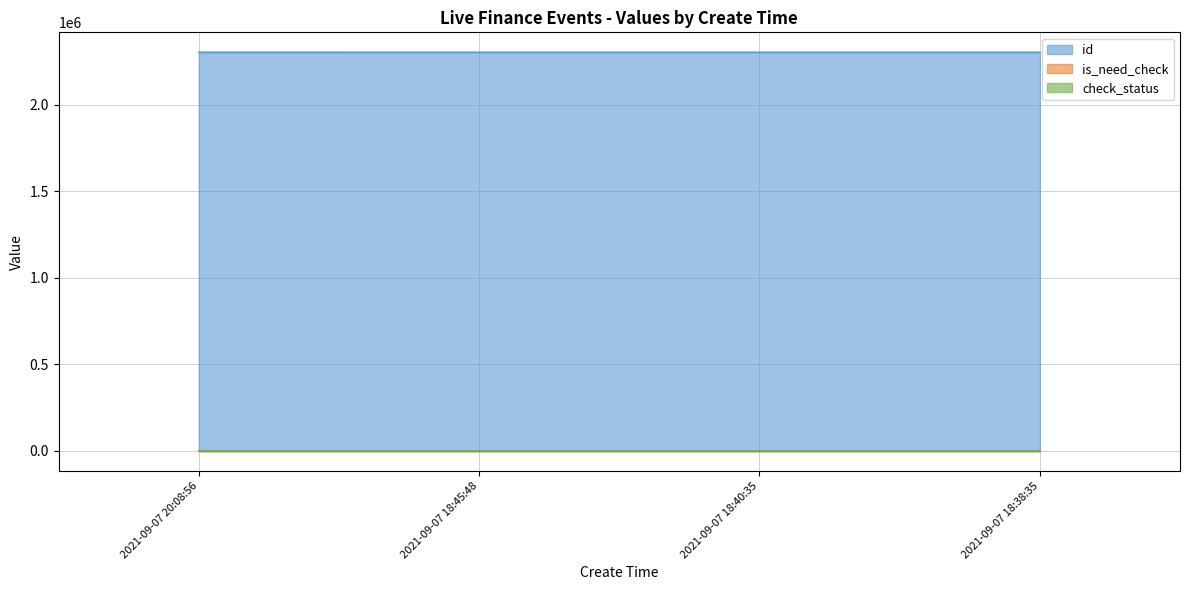

How many values in is_need_check are above zero?

1